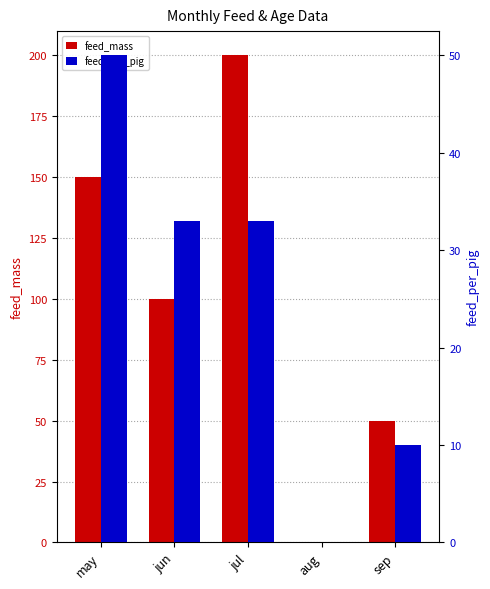

The feed_per_pig series shows 50 at may. True or false?

True